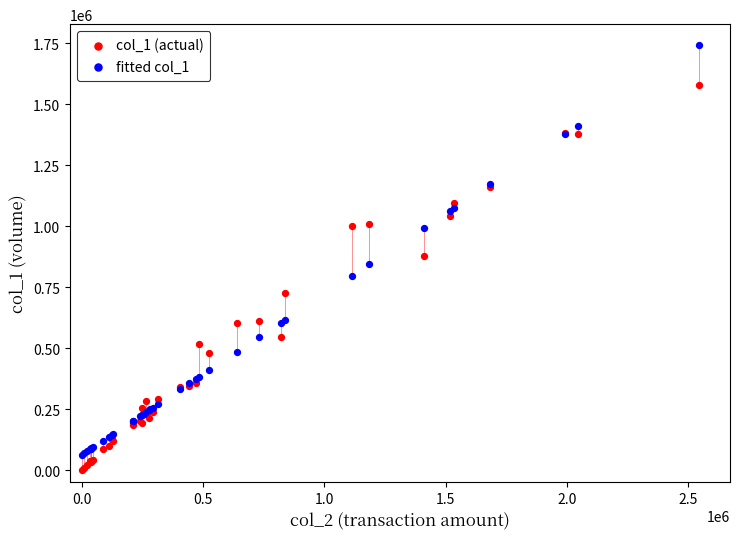

Which series contains the highest Y value?

fitted col_1